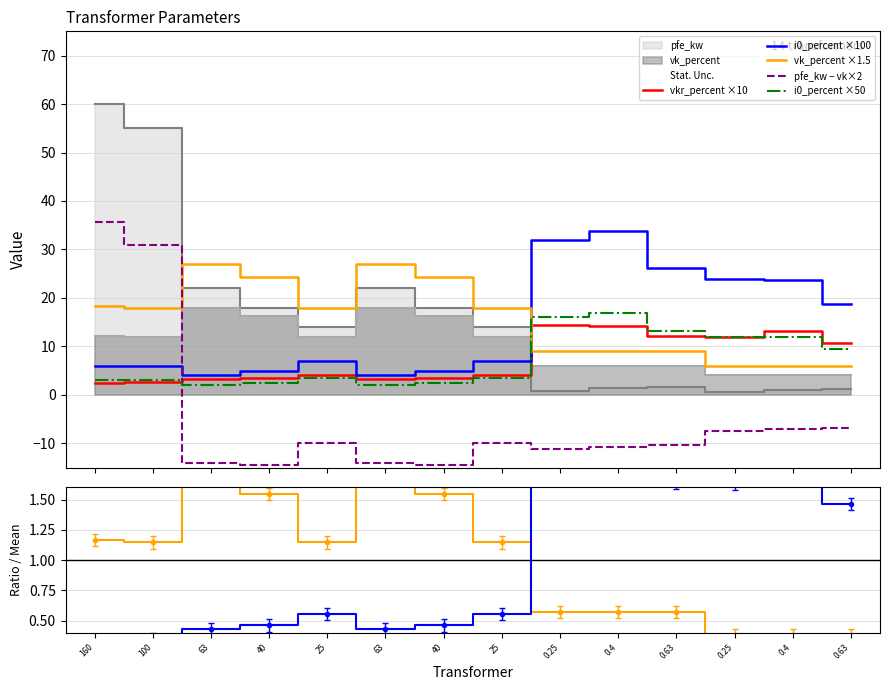

How many data points in pfe_kw are less than 14?

6